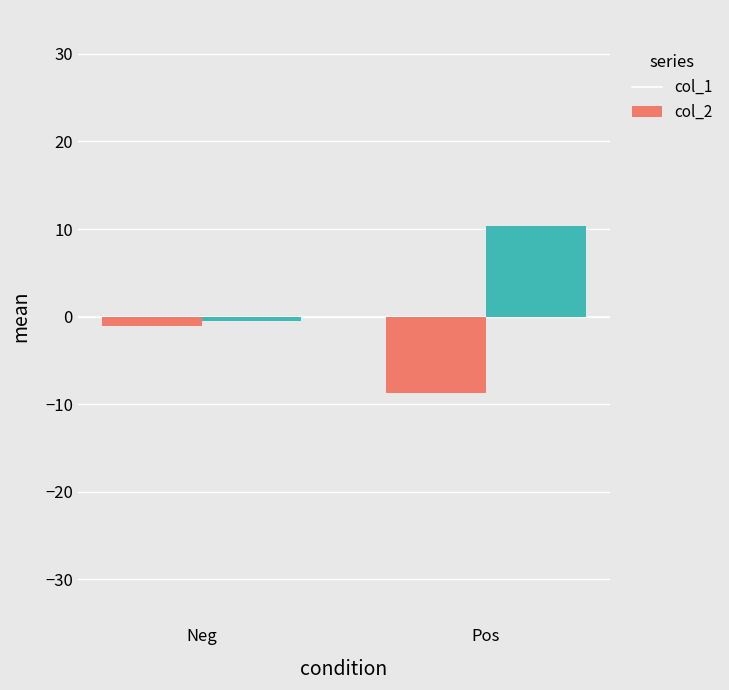

What is the spread (max minus min) of values at Pos?

19.0